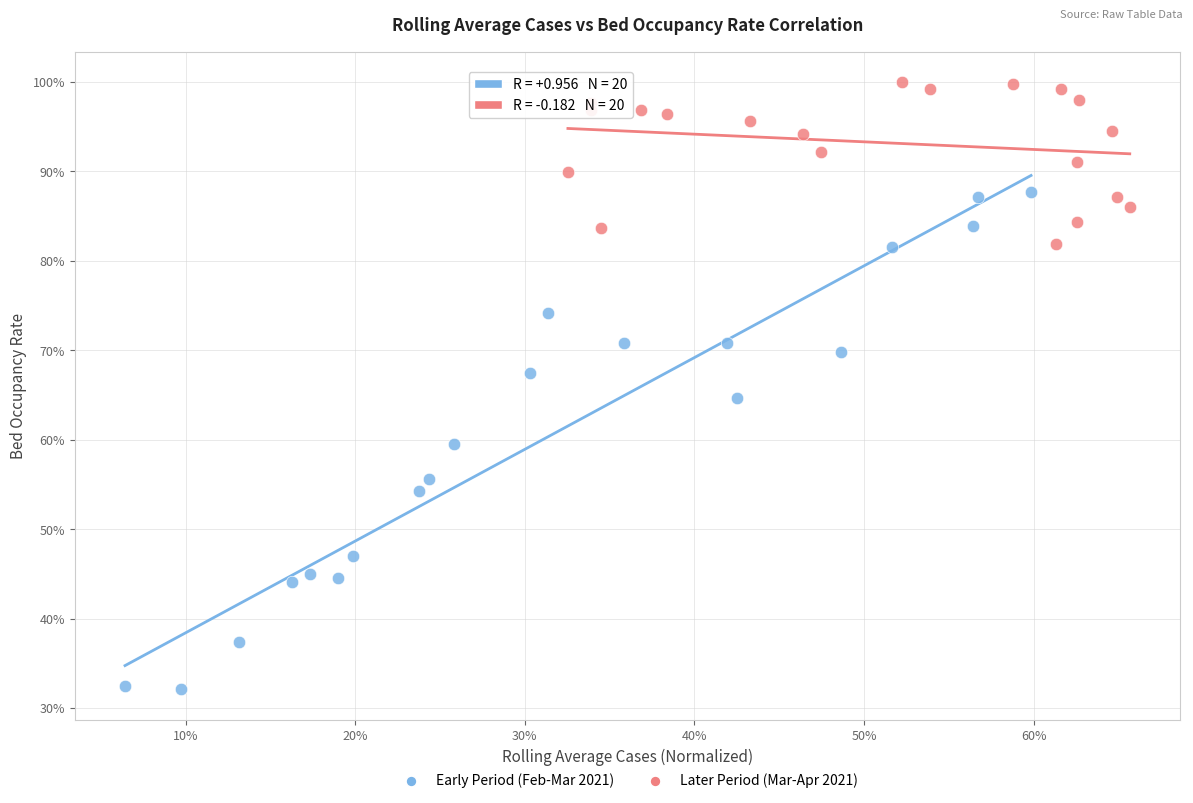

Which series contains the highest Y value?

Later Period (Mar-Apr 2021)